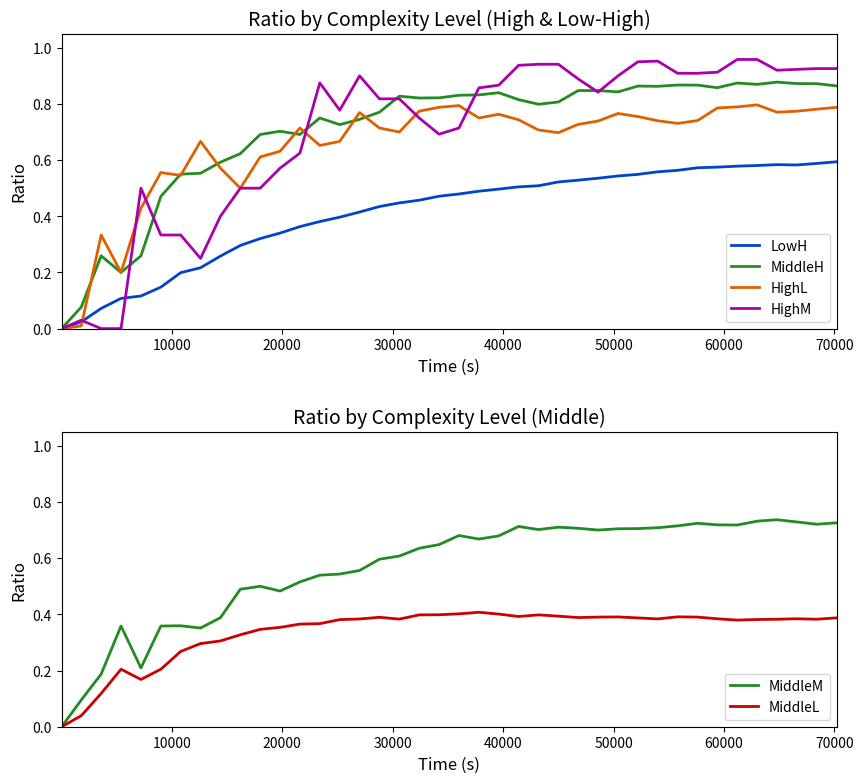

How many values in the LowH series exceed 0?

39